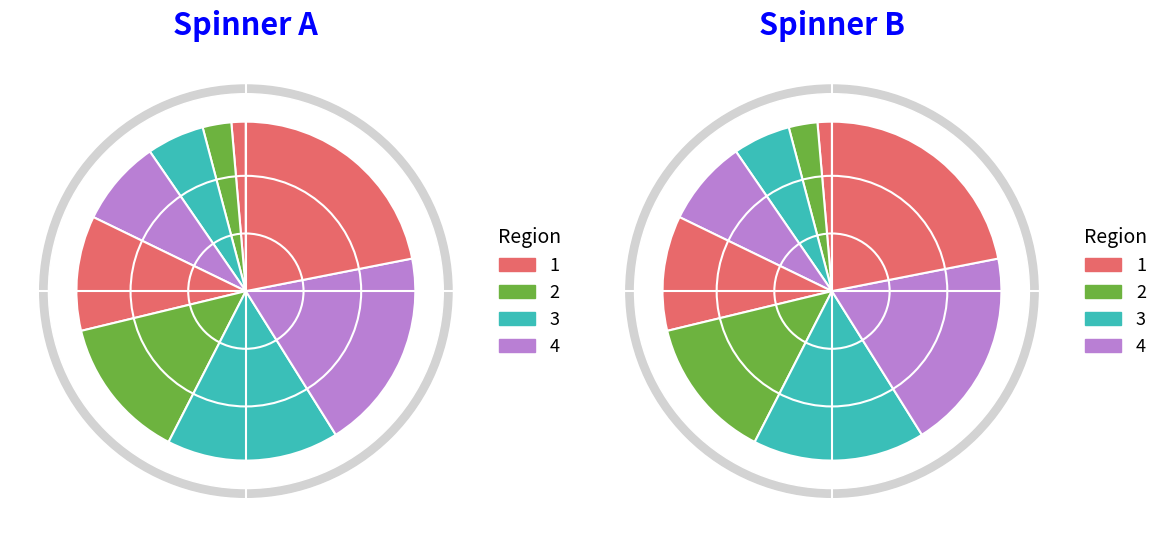

How many slices are in this pie chart?

9